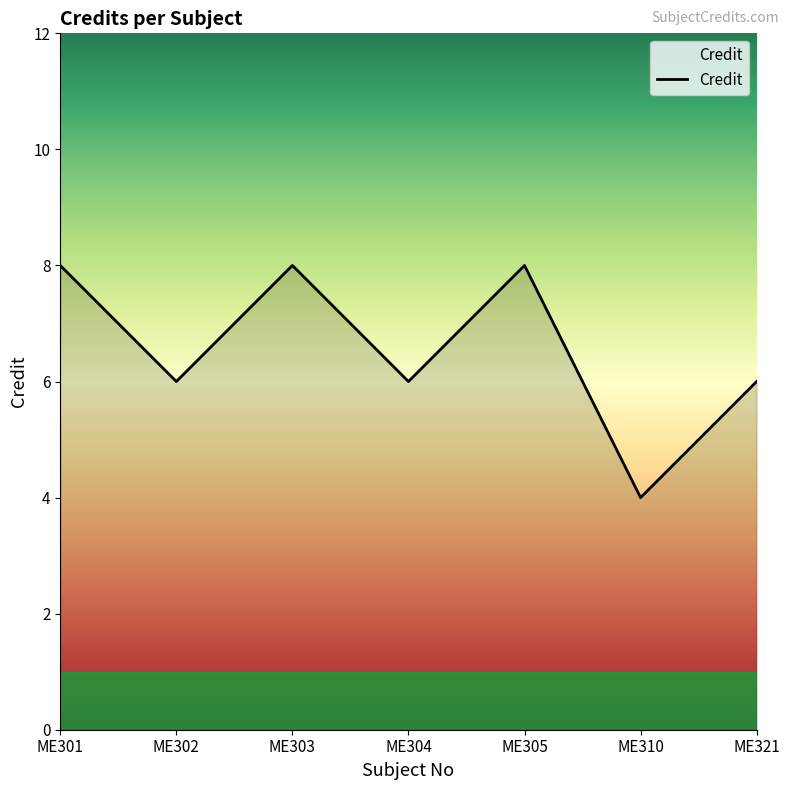

Which has a higher value, ME303 or ME302?

ME303